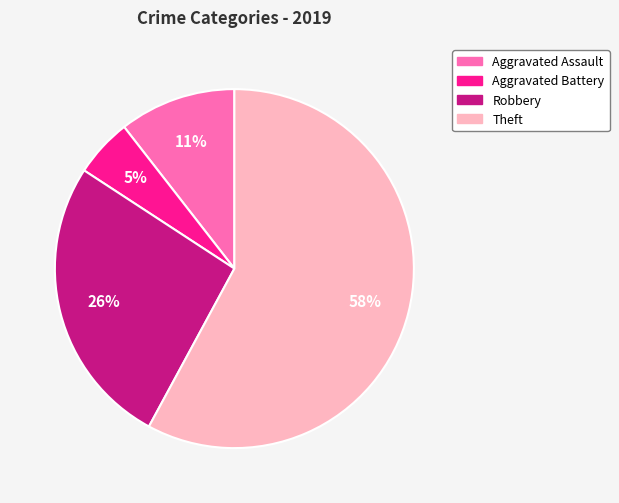

What is the ratio of the value at Aggravated Assault to the value at Robbery?

0.4